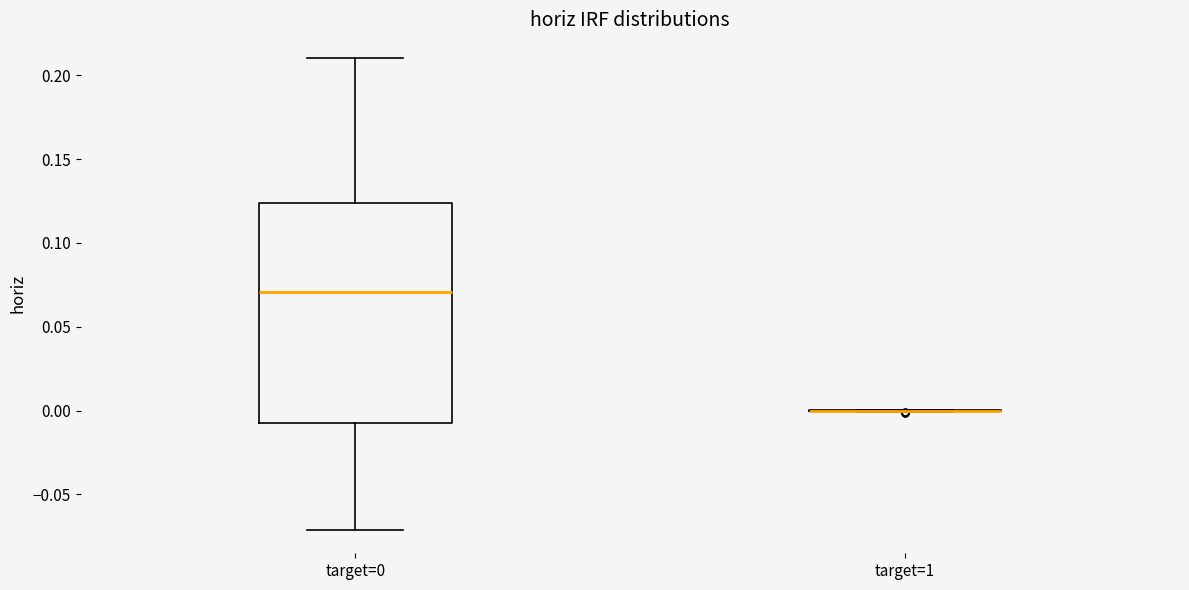

Reading left to right, read every box against the y-axis: the position of its median line, the range the box covers, and the ends of its whiskers. The values are not printed on the chart, so give them approximately, as read against the axis.

target=0: median 0.070, box -0.005 to 0.125, whiskers -0.070 to 0.210
target=1: box collapsed to a line at 0.000, whiskers 0.000 to 0.000